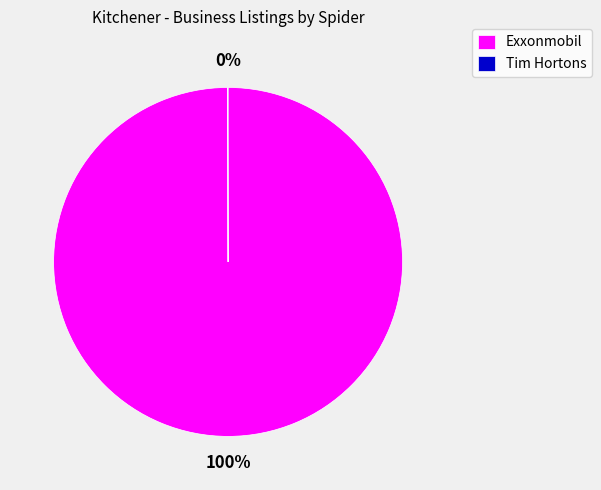

To the nearest percent, what is the difference between the largest and smallest slice percentages?

100%